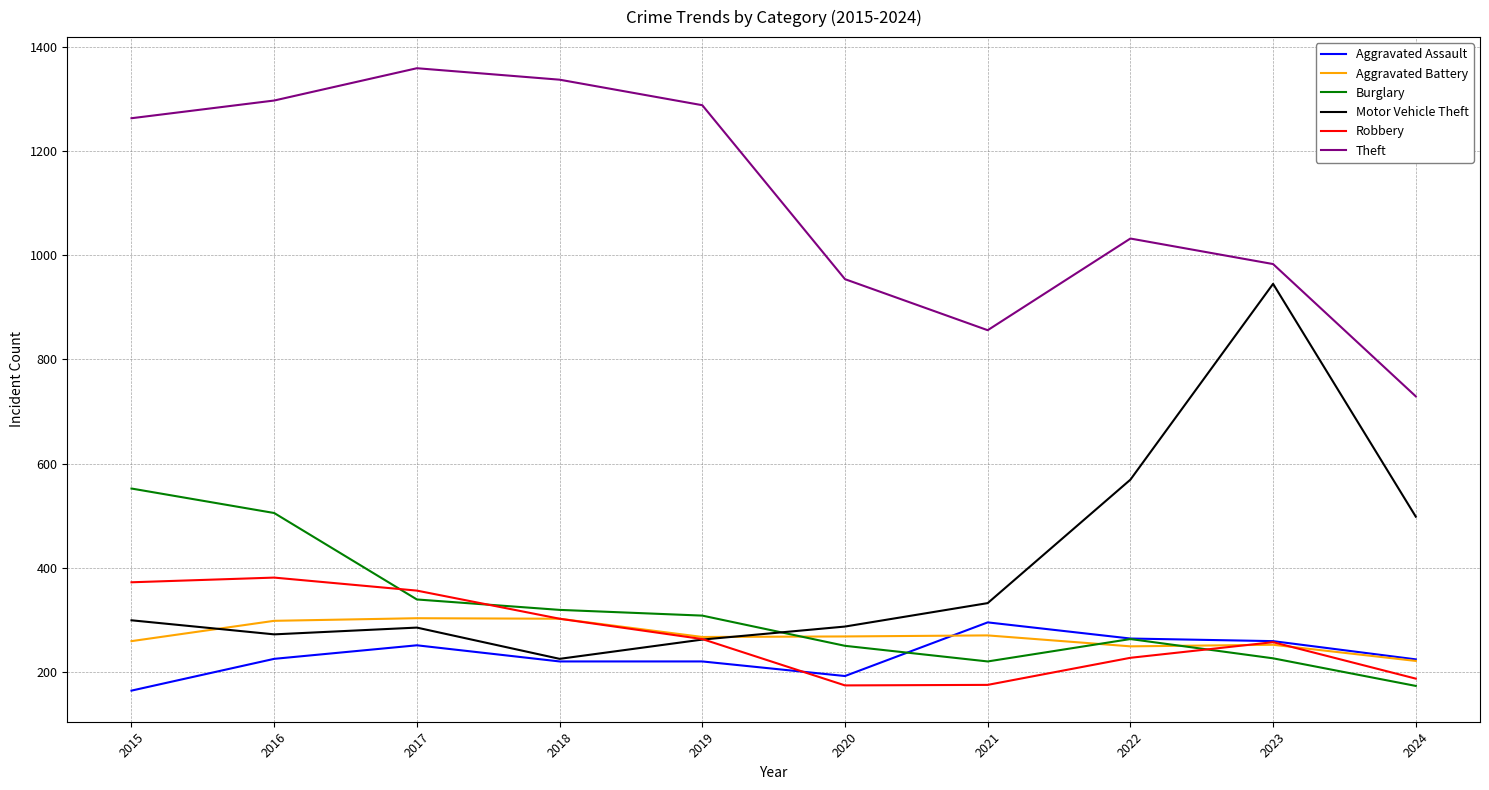

What are all the series names shown in the legend?

Aggravated Assault, Aggravated Battery, Burglary, Motor Vehicle Theft, Robbery, Theft